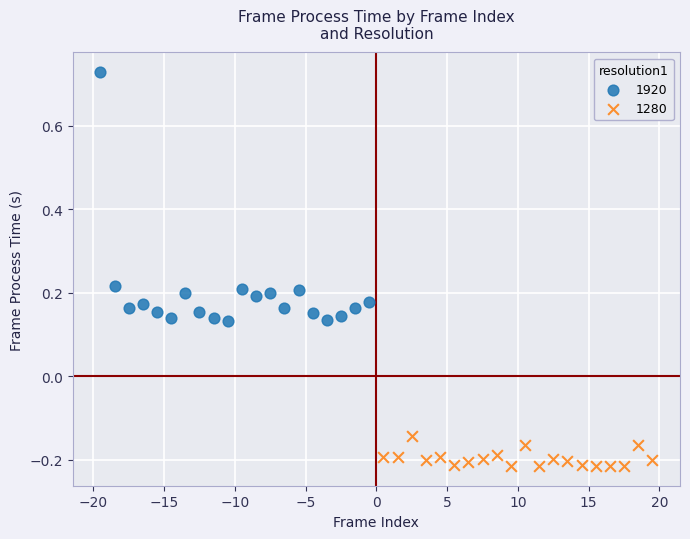

Which series has the largest Y range (max minus min)?

1920